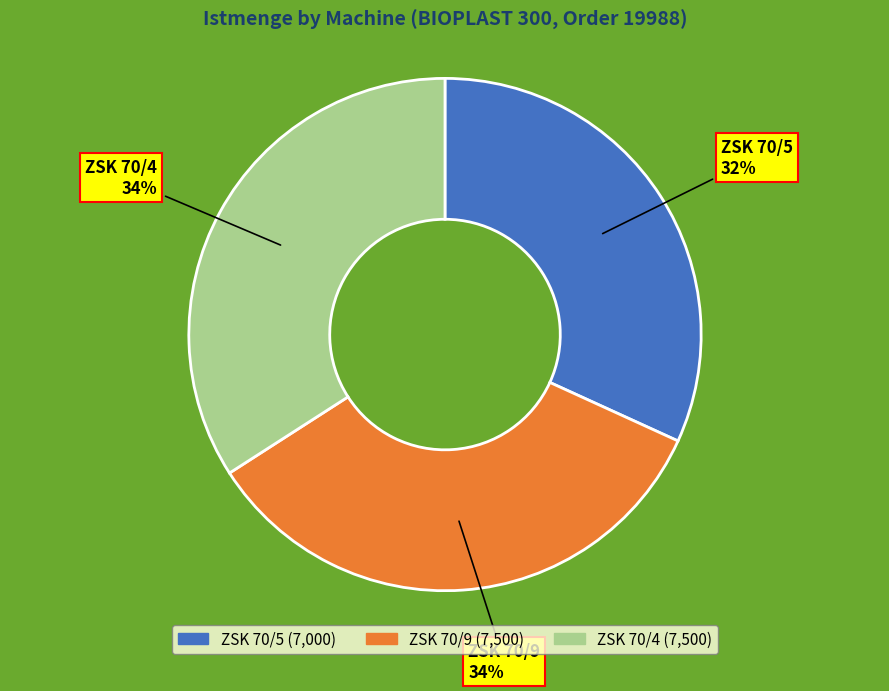

Is there any slice that represents more than half of the pie?

No